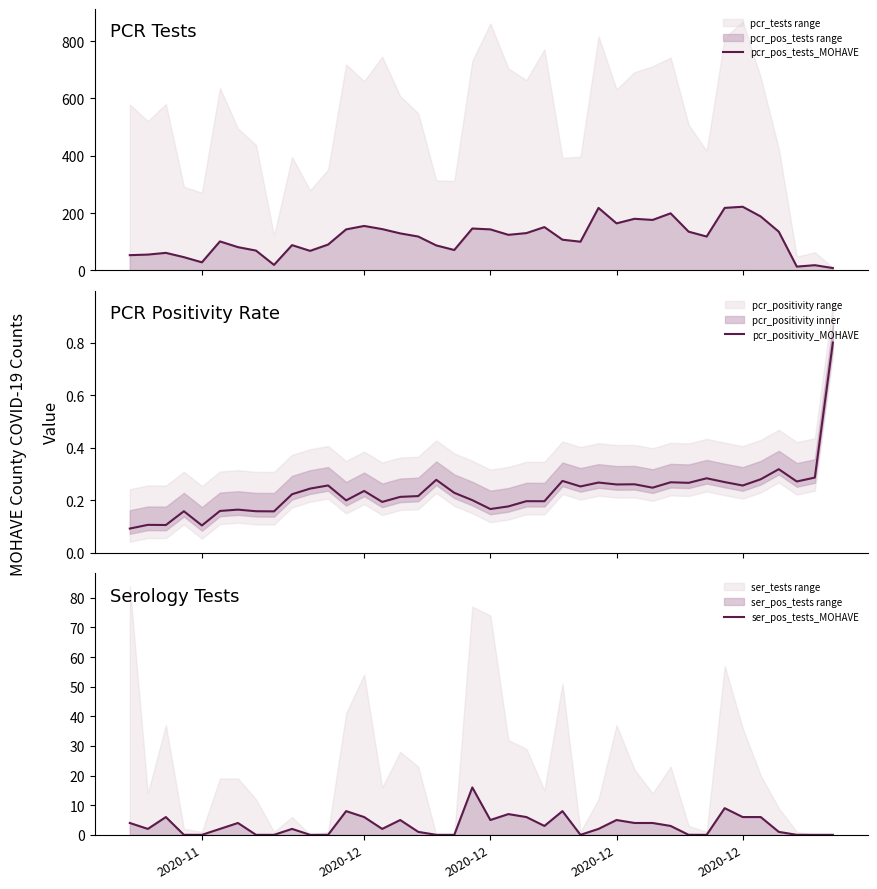

At how many categories does at least one series exceed 217?

3